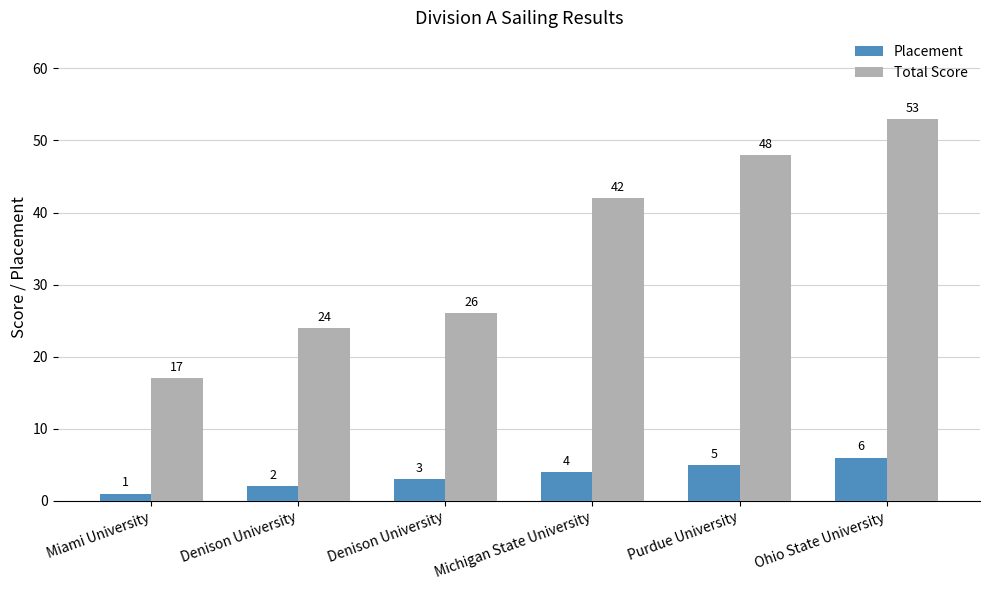

What are all the series names shown in the legend?

Placement, Total Score